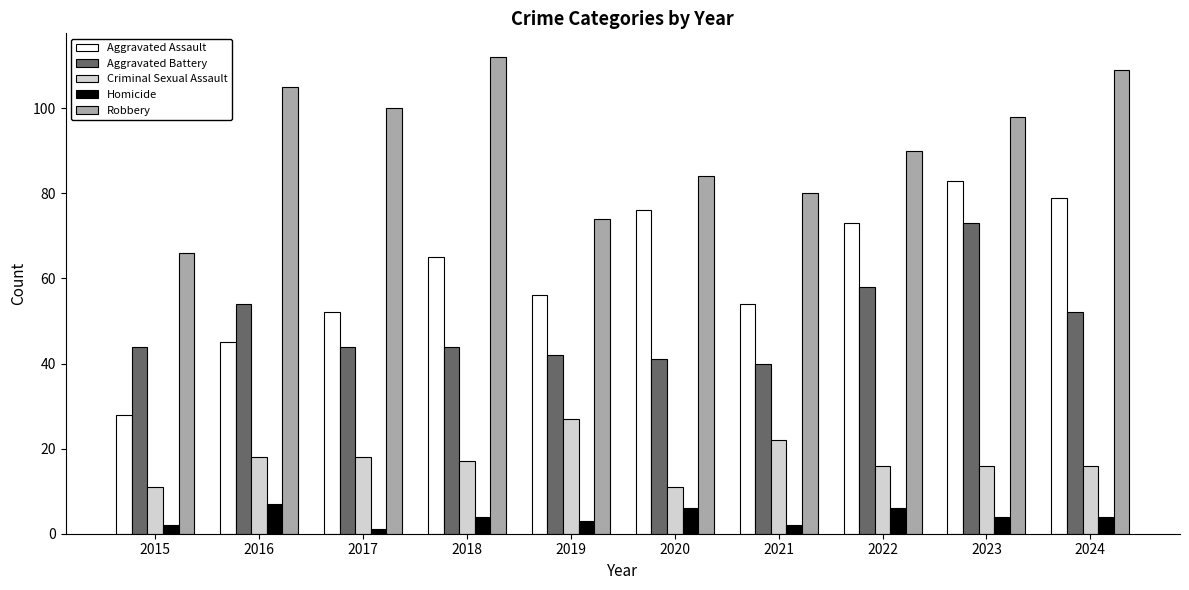

At 2024, list the series in order from smallest to largest.

Homicide, Criminal Sexual Assault, Aggravated Battery, Aggravated Assault, Robbery